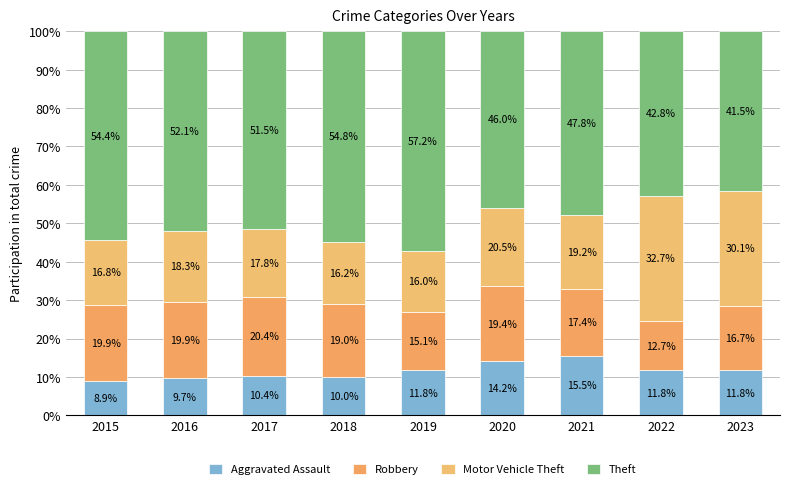

How many bars are there in total?

9